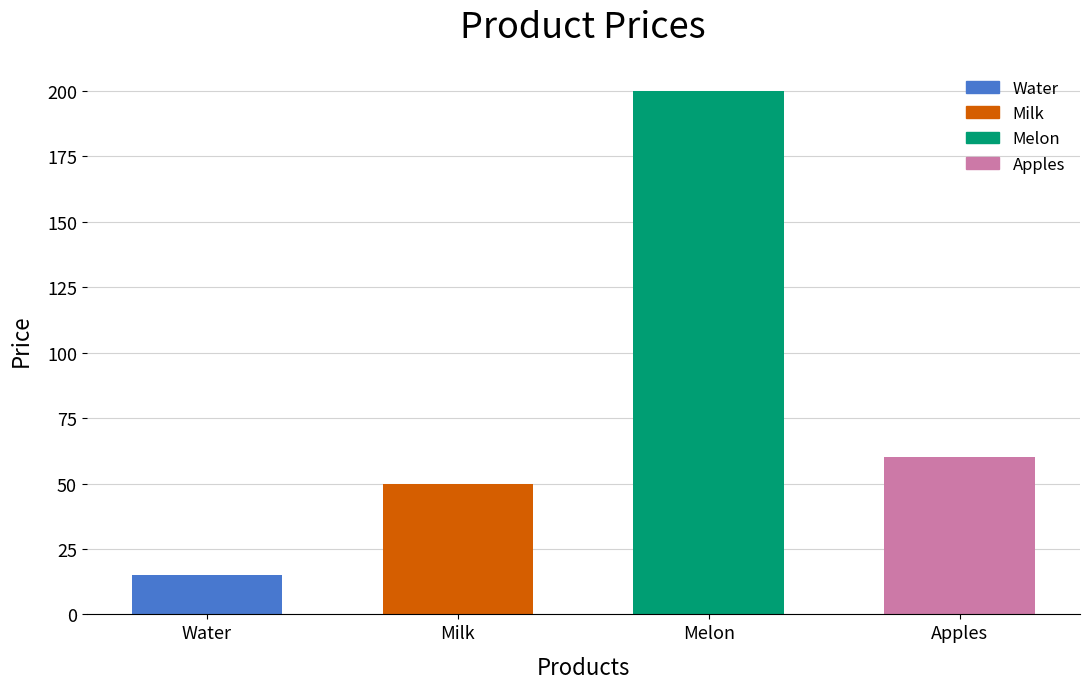

The value at Melon is 113. True or false?

False